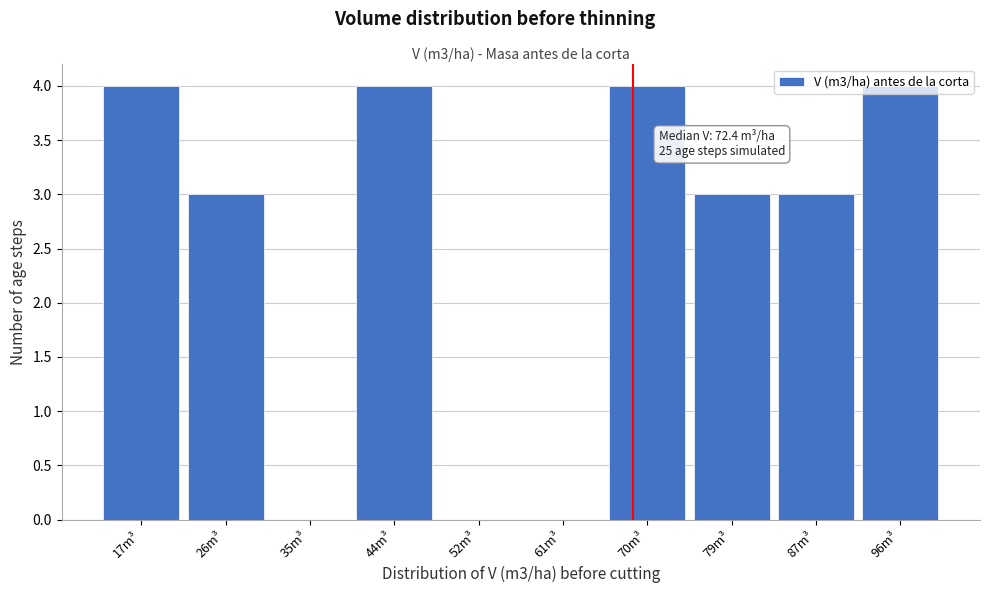

Is it true that the value at 26m³ is 3?

True